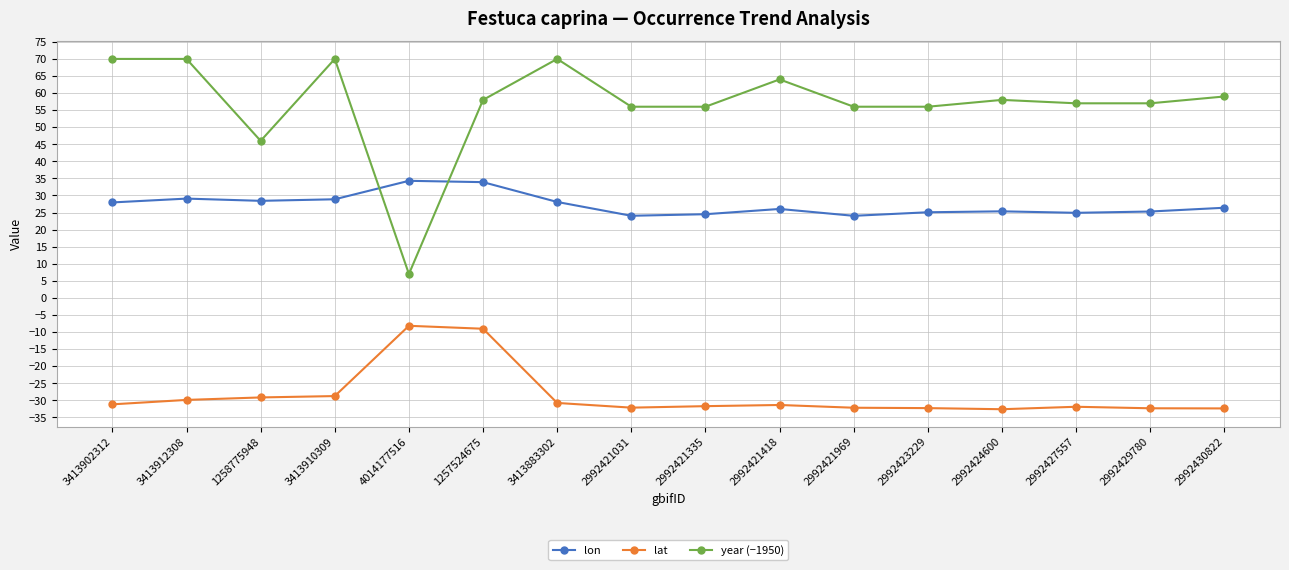

True or false: lat has more than 1 points higher than both neighbors.

True